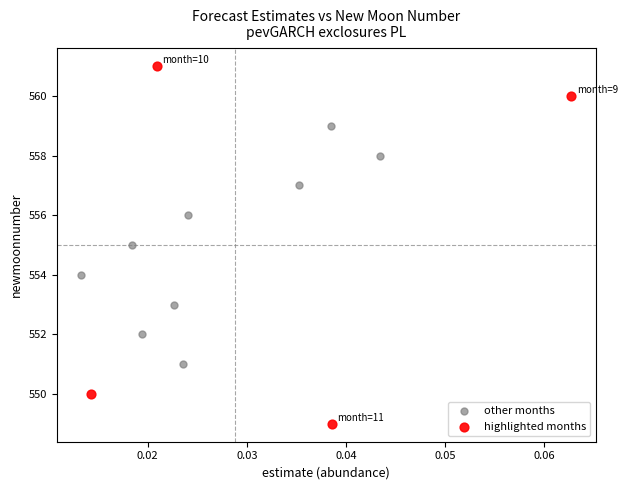

Which series reaches the minimum Y coordinate?

highlighted months